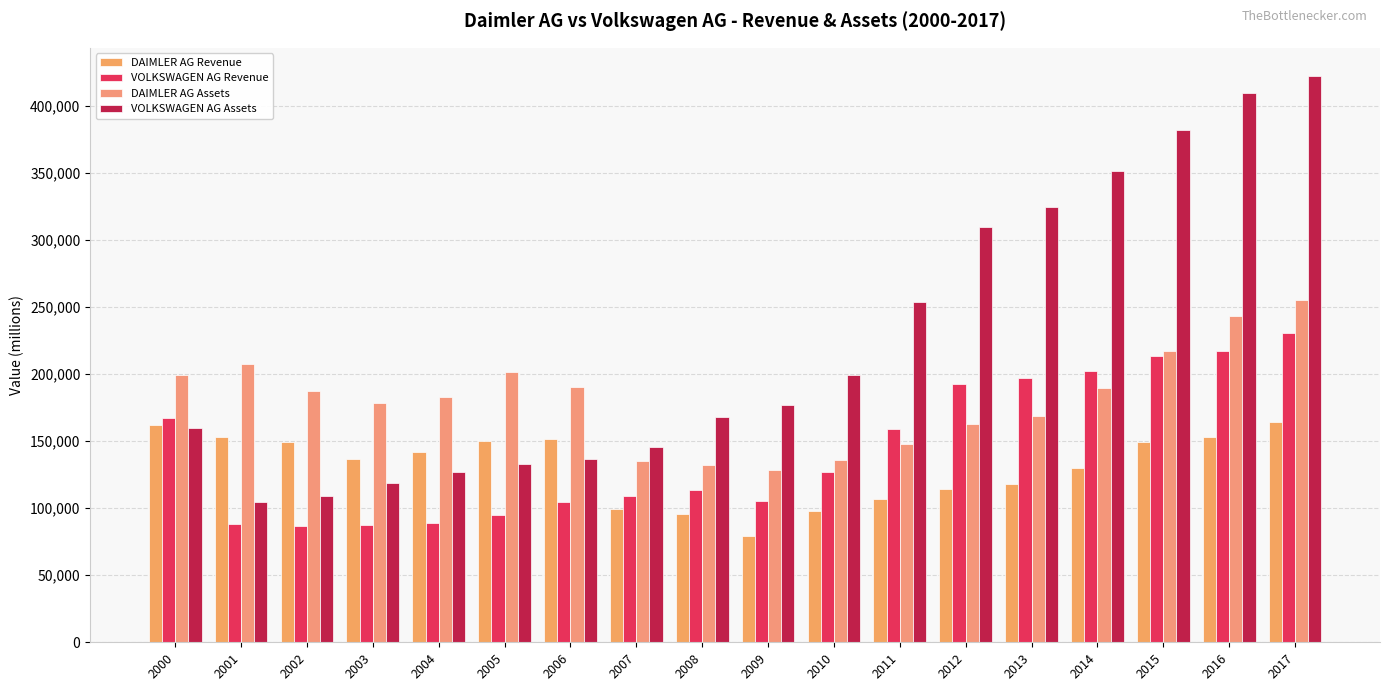

What are all the series names shown in the legend?

DAIMLER AG Revenue, VOLKSWAGEN AG Revenue, DAIMLER AG Assets, VOLKSWAGEN AG Assets